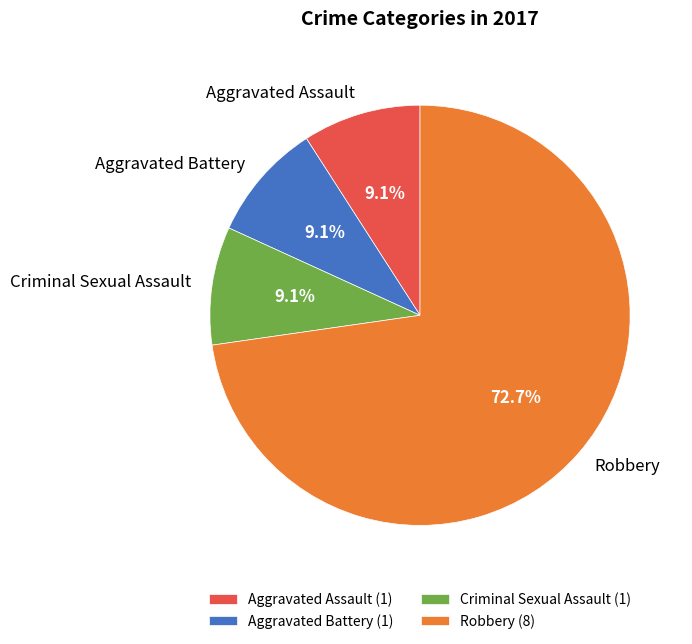

Which has a higher value, Robbery or Criminal Sexual Assault?

Robbery